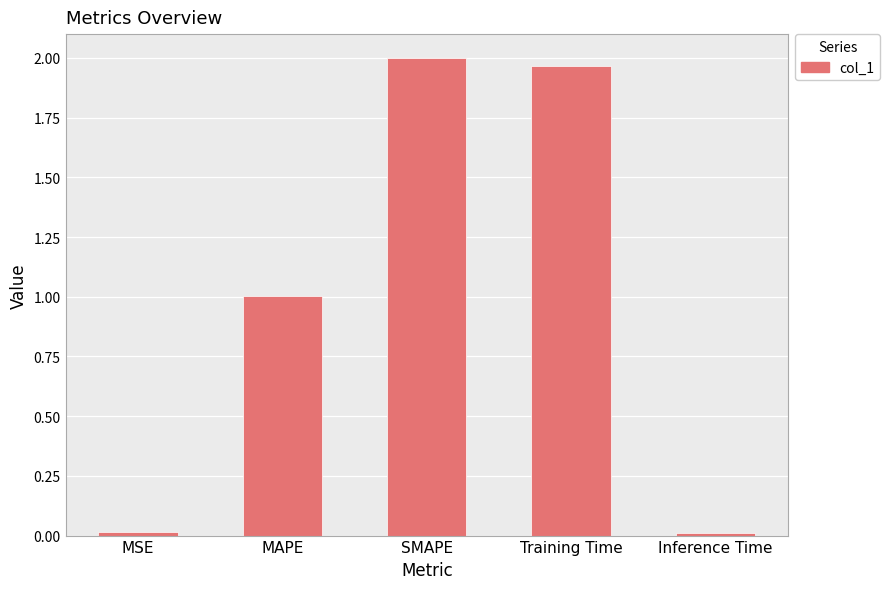

The value at Training Time is 0.9. True or false?

False